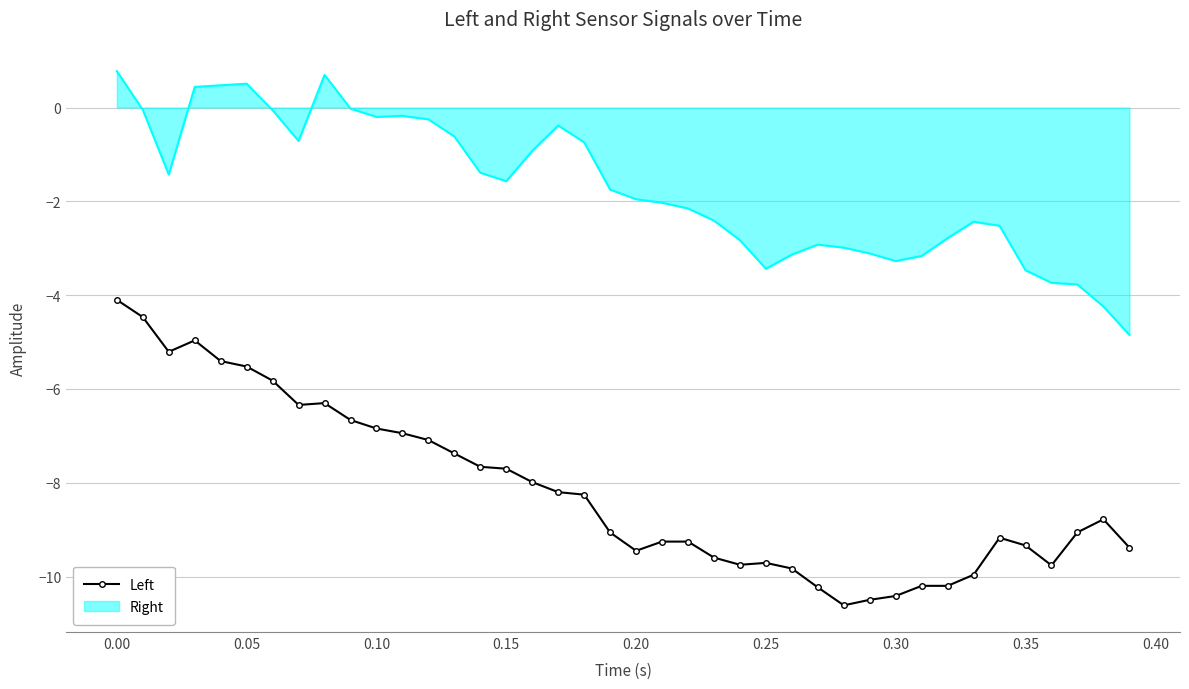

Which series has the largest total across all categories?

Right